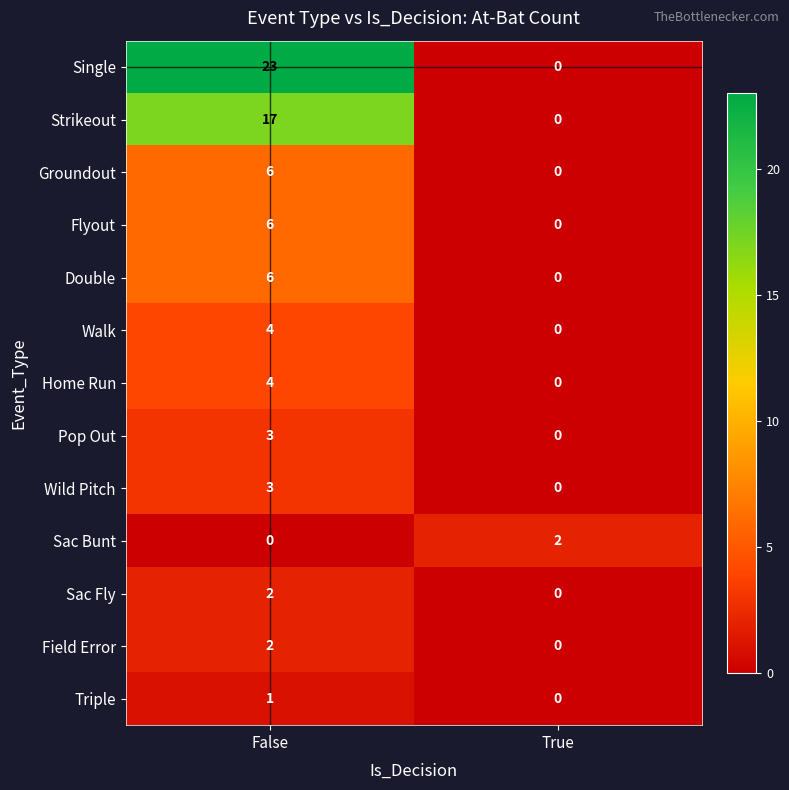

What is the sum of all Walk values?

4